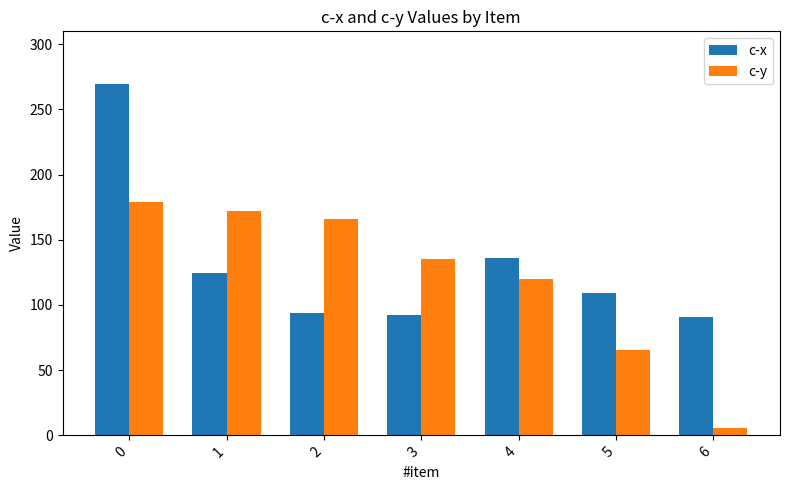

What is the approximate value of c-x at 5?

109.4